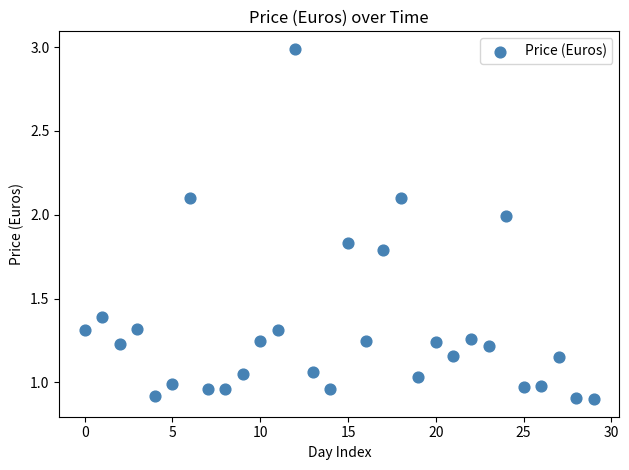

What is the range of Y values (max minus min)?

2.1